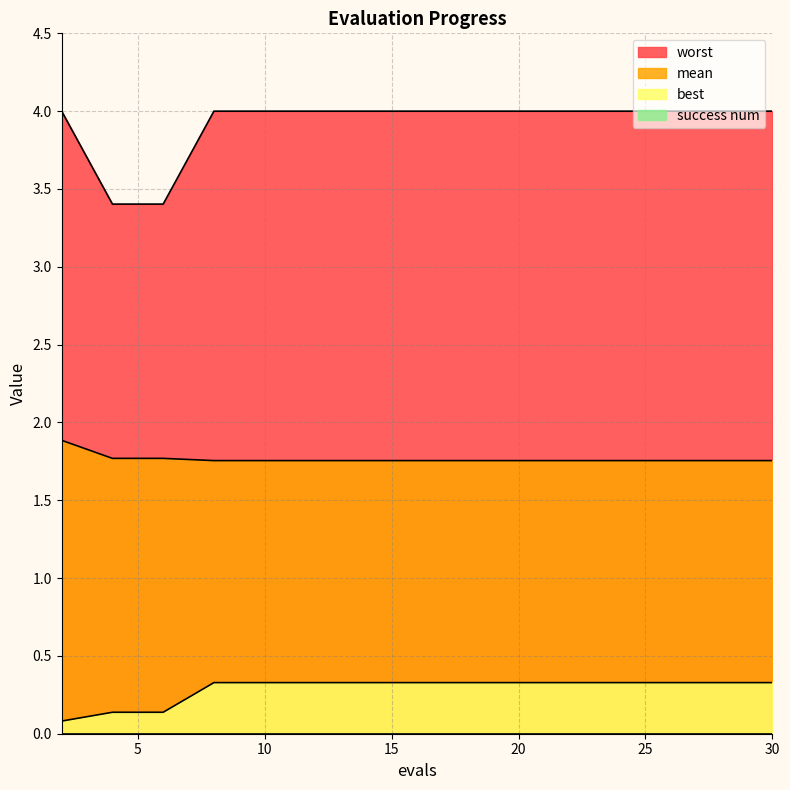

What is the sum of the best values at 18 and 30?

0.7